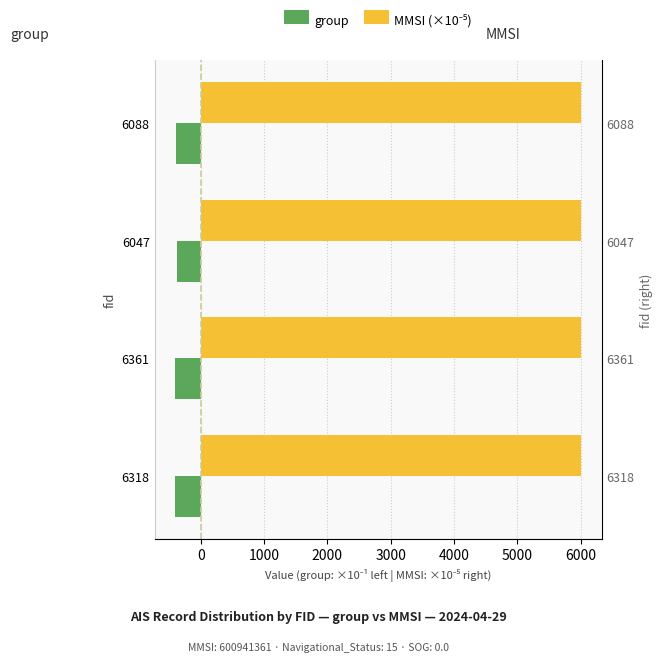

Does the chart contain stacked bars?

No